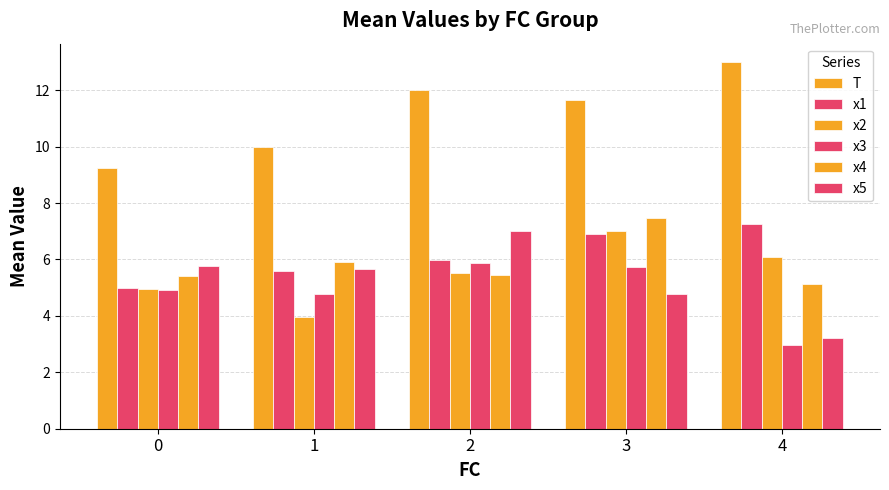

How many data points does each series have?

5